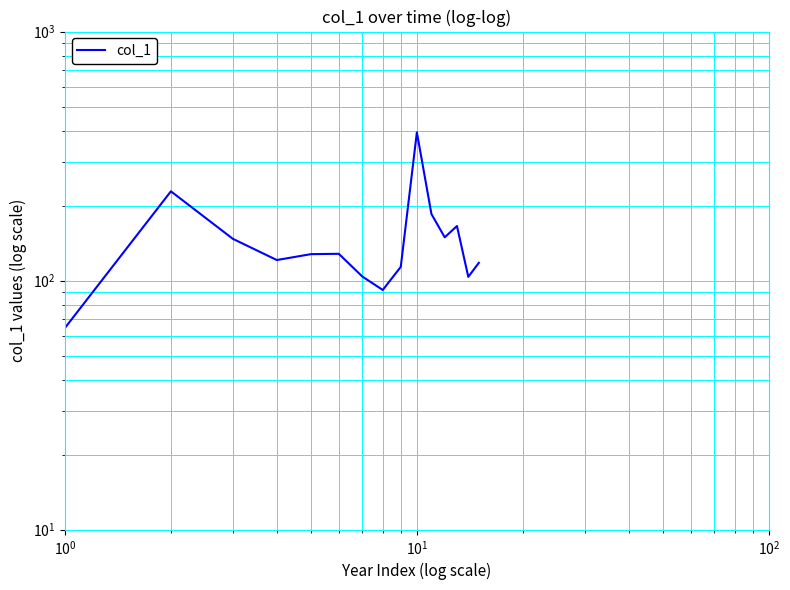

What is the difference between the maximum and minimum values?

329.2